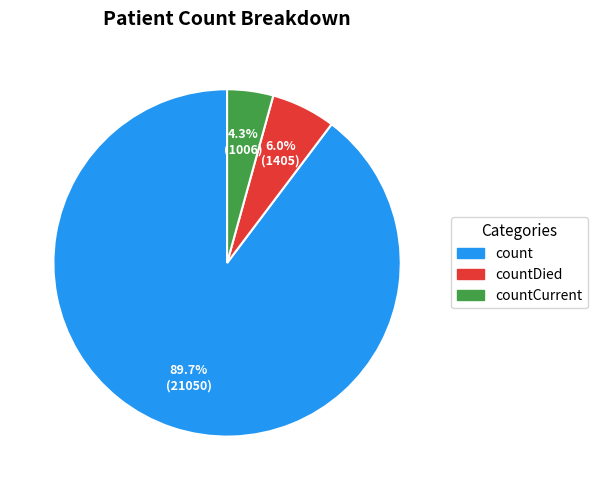

Is there a majority slice in this chart?

Yes